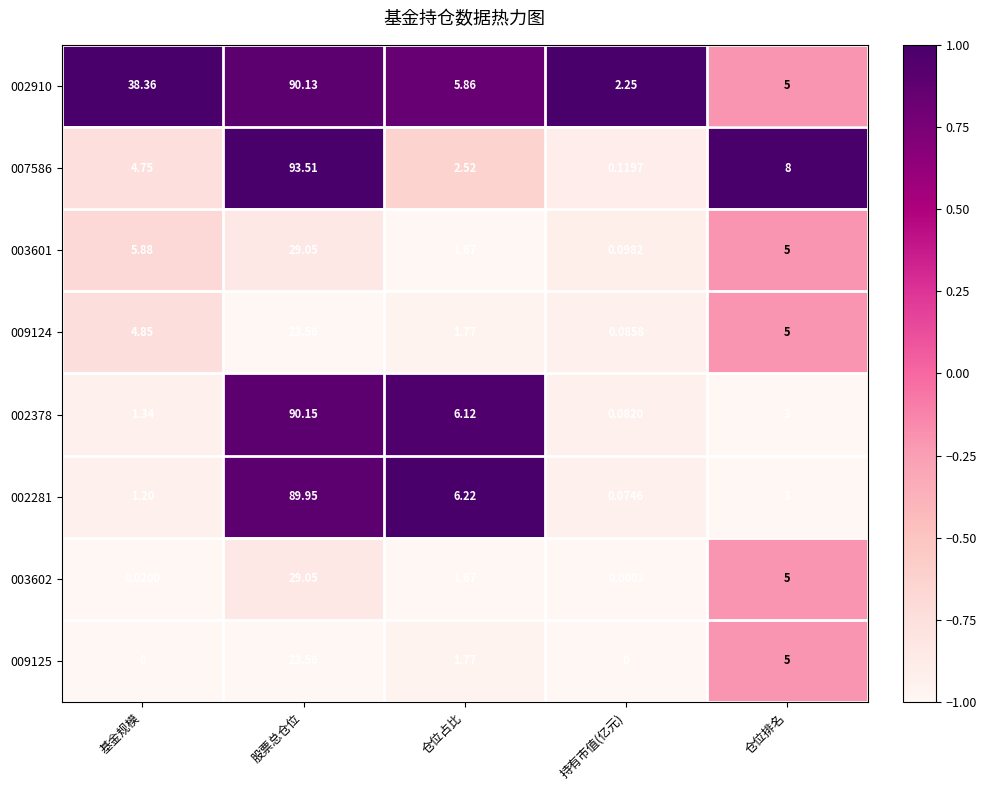

Between 仓位占比 and 仓位排名, which series saw the biggest shift?

007586